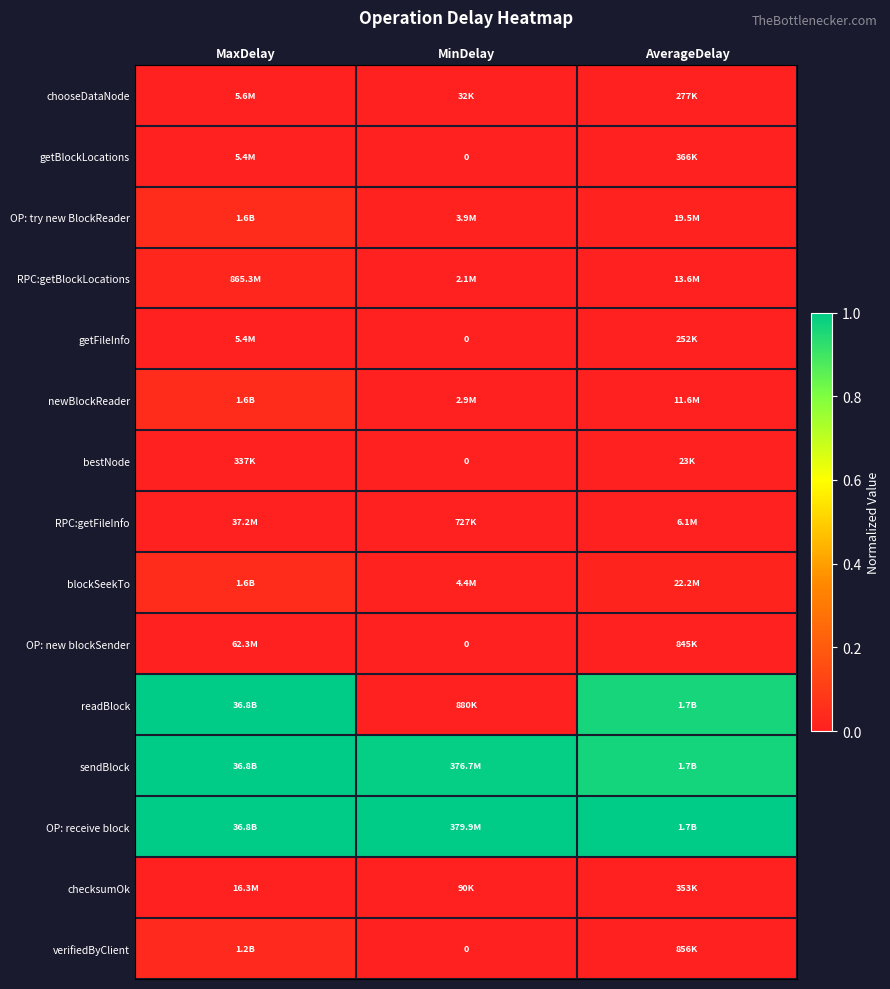

Is it true that getFileInfo equals 0.0 at AverageDelay?

False